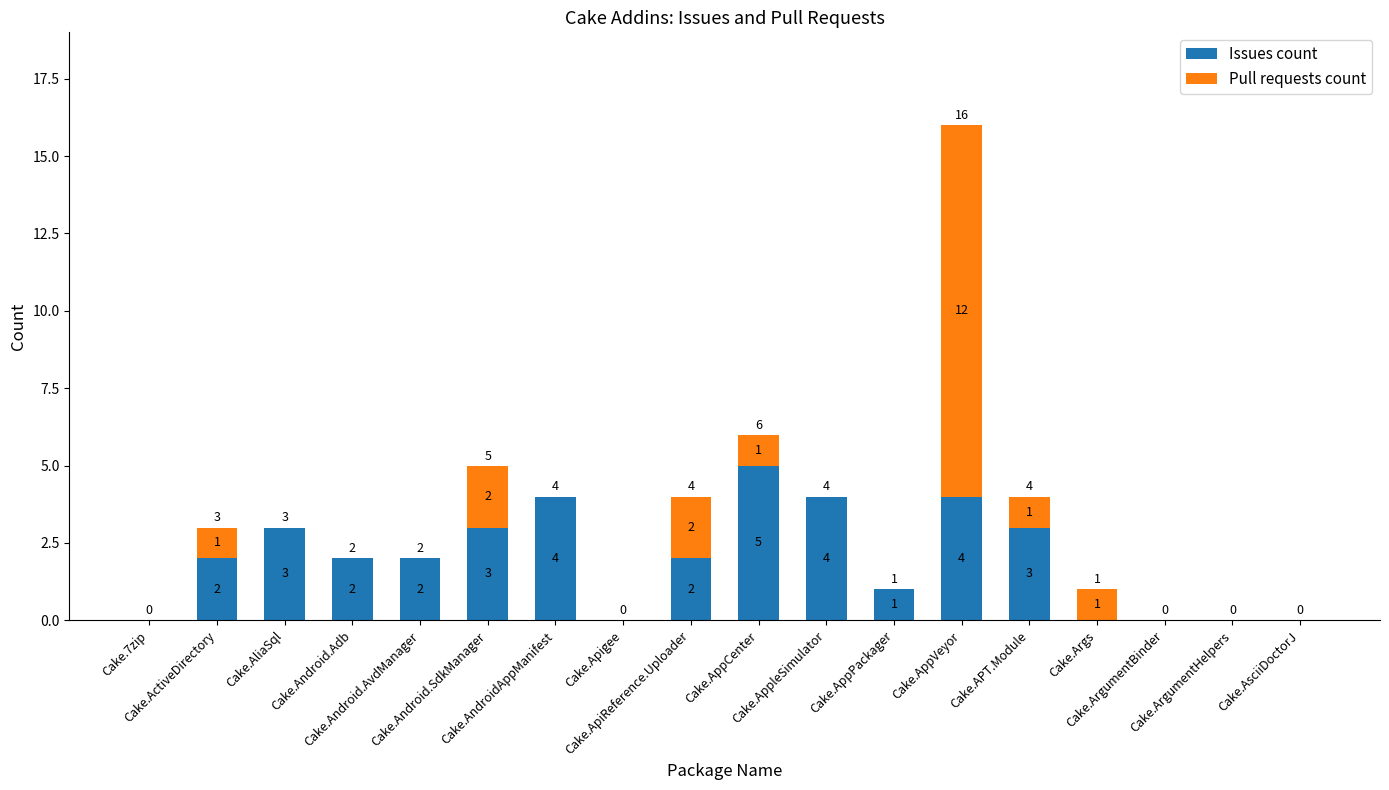

What is the maximum value for Issues count?

5